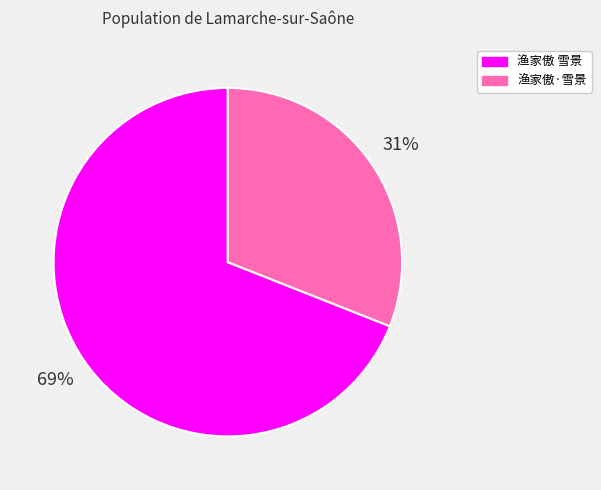

Does any single category account for the majority?

Yes